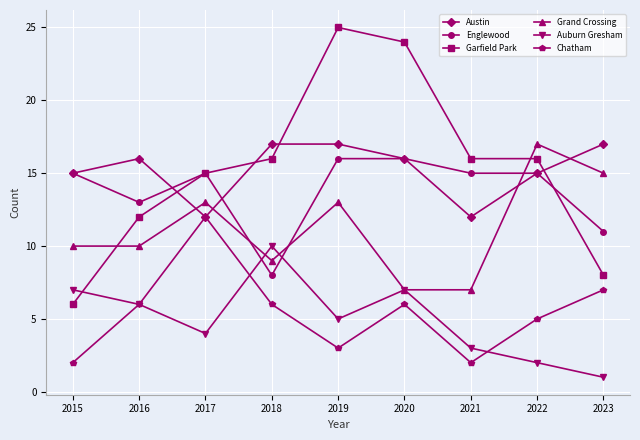

True or false: Auburn Gresham and Austin intersect in this chart.

False